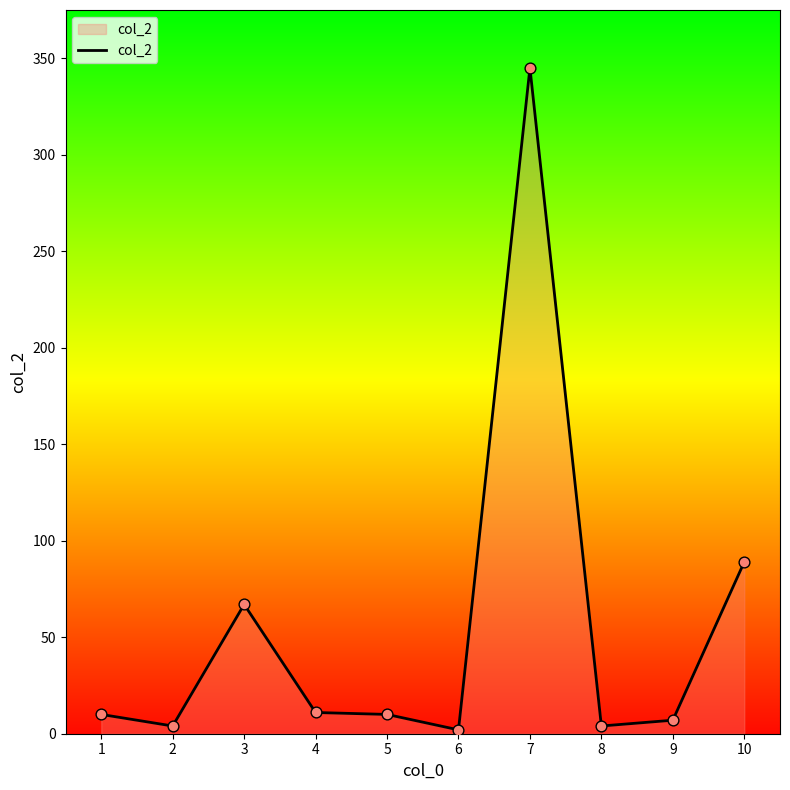

What is the ratio of the value at 4 to the value at 5?

1.1